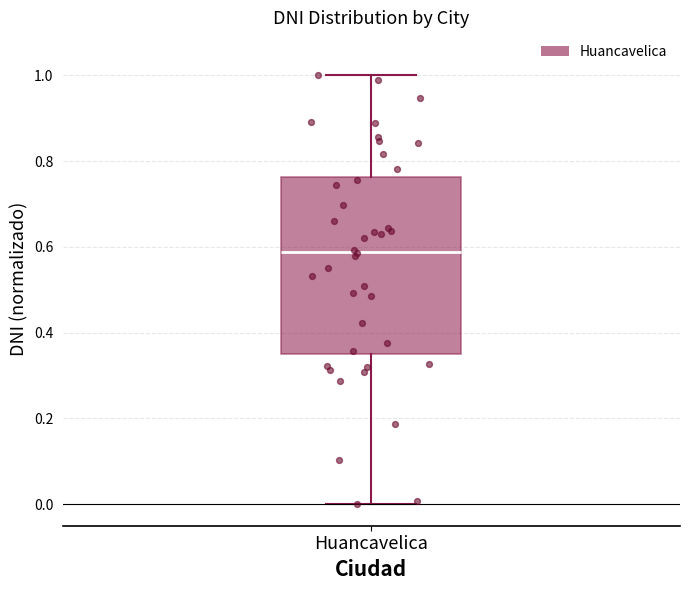

Where does the upper whisker of the box for Huancavelica end on the y-axis? The values are not printed on the chart, so give them approximately, as read against the axis.

1.00